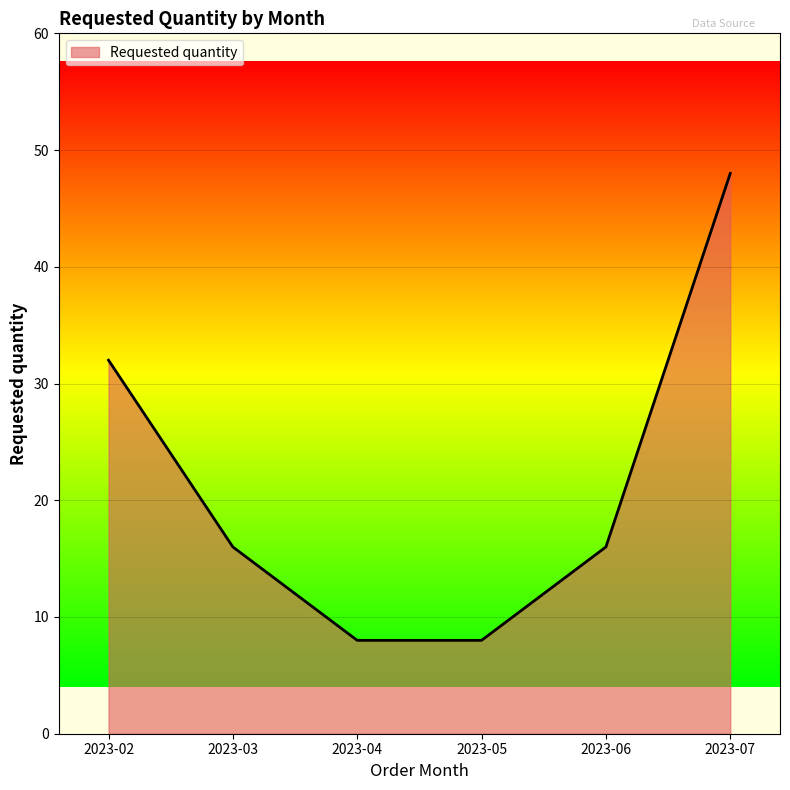

The chart shows a value of 26 at 2023-03. True or false?

False